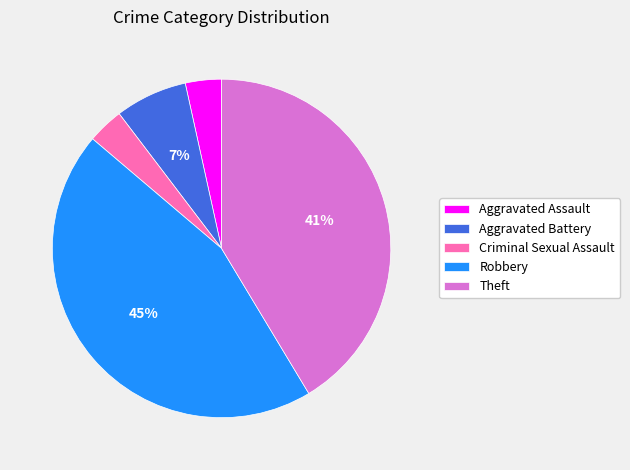

How many slices are in this pie chart?

5